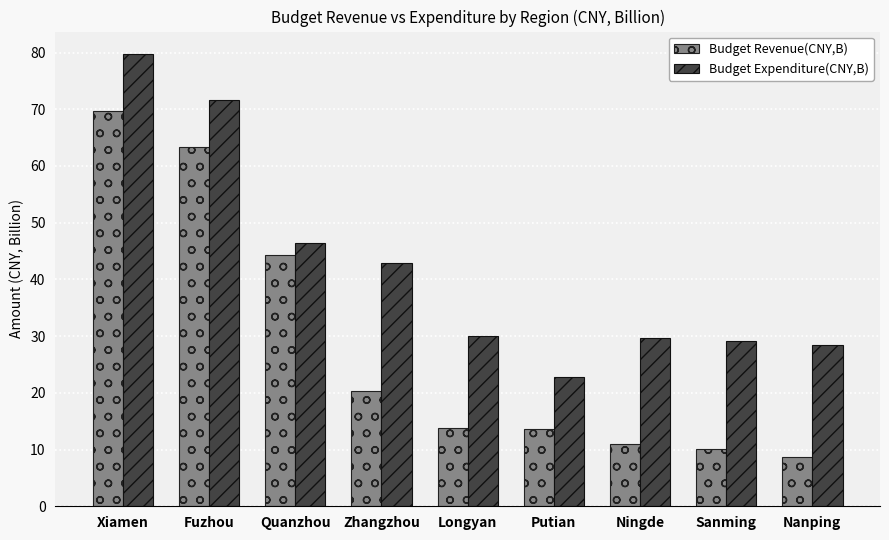

What is the label of the 2nd bar from the right?

Sanming